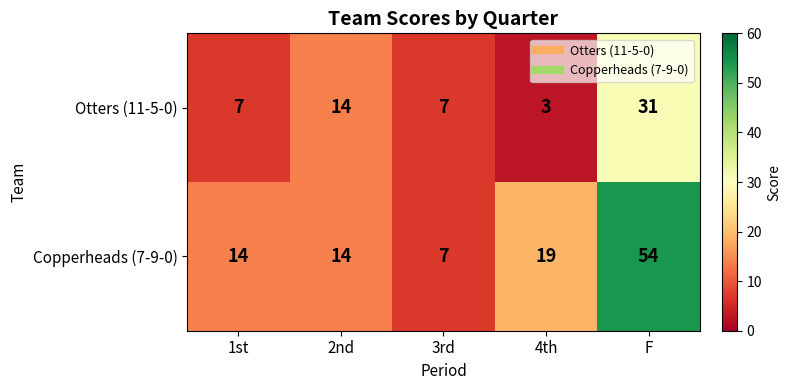

What is the average value of the Otters (11-5-0) series?

12